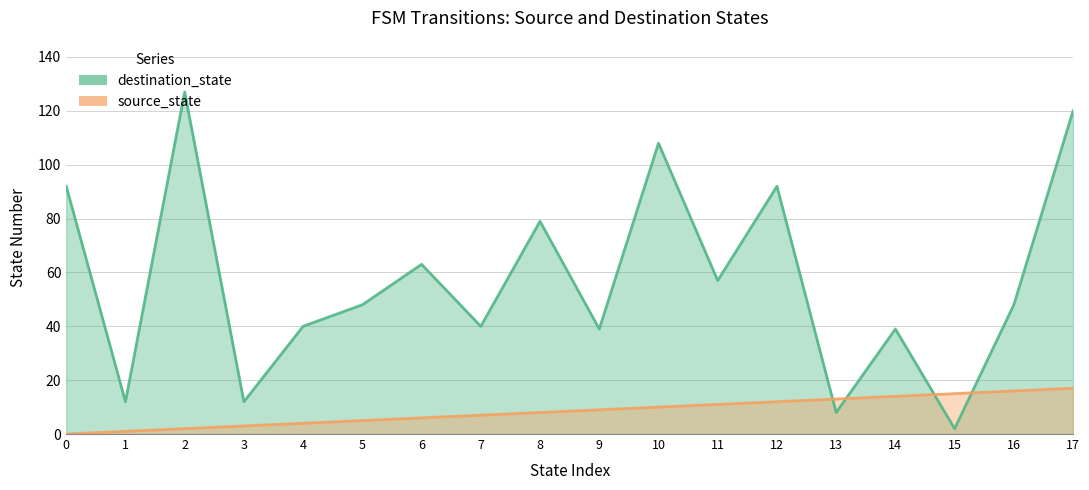

List the series in order of their peak value, lowest first.

source_state, destination_state